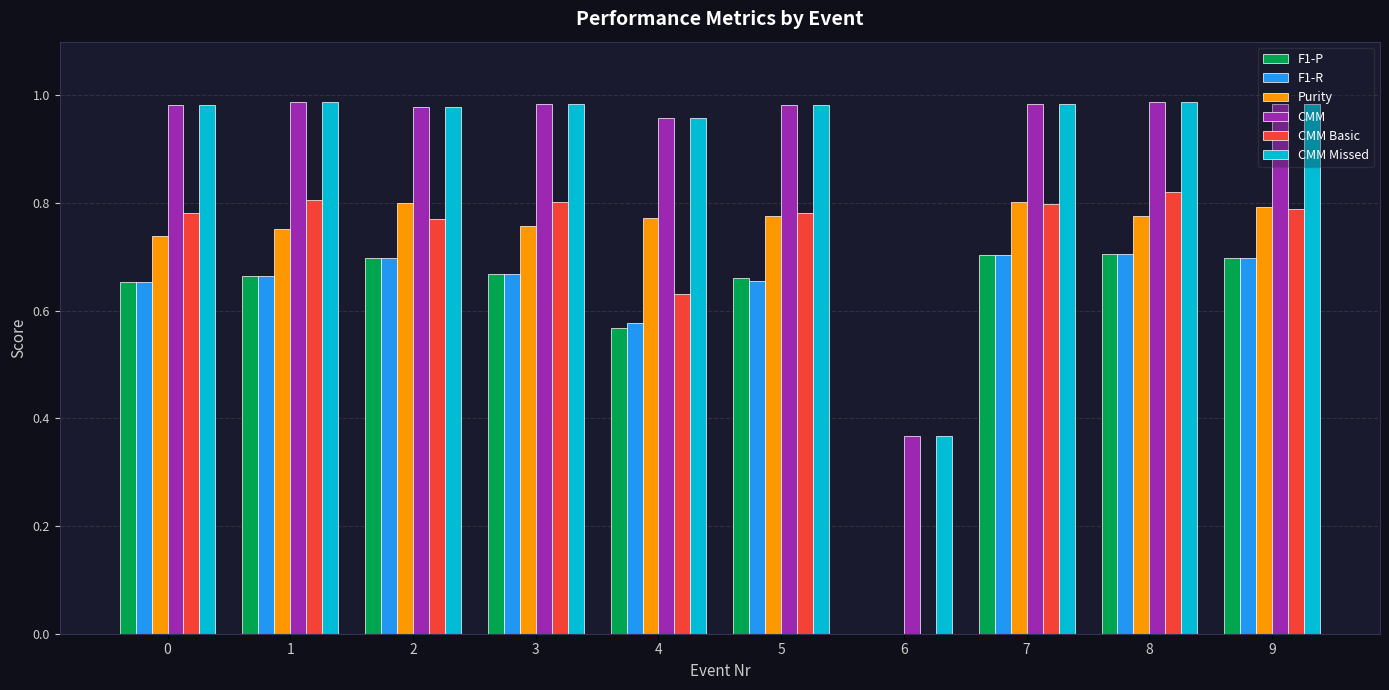

Which series has the largest range (max minus min)?

CMM Basic